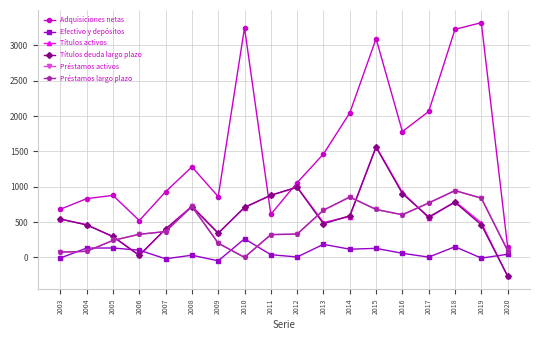

Count the number of data series in this chart.

6